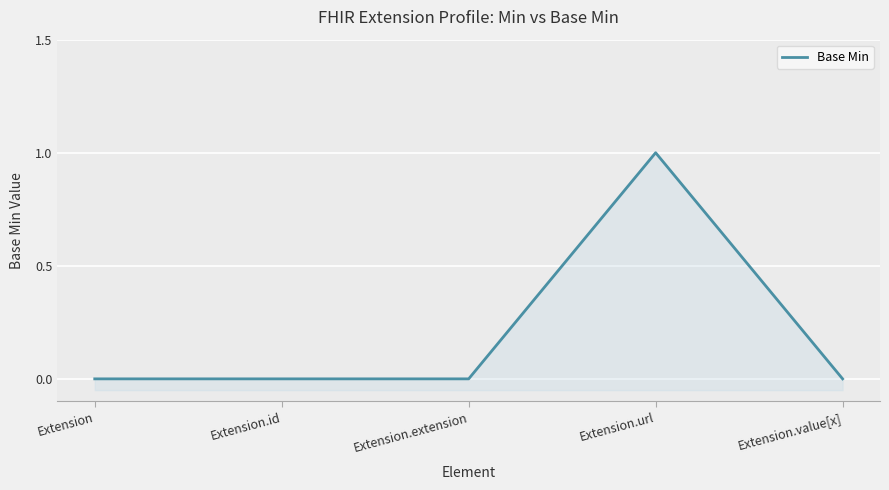

Is it true that the value at Extension.url is 1?

True